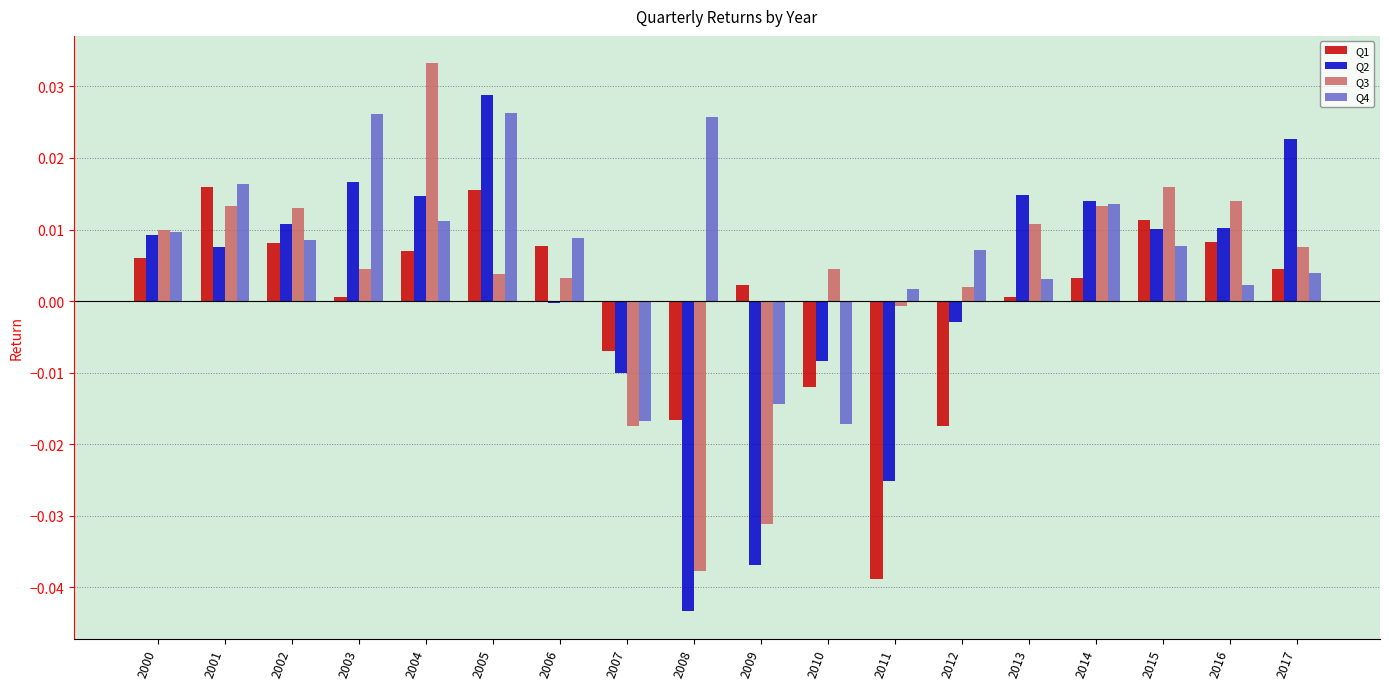

How many positive values does the Q1 series have?

13